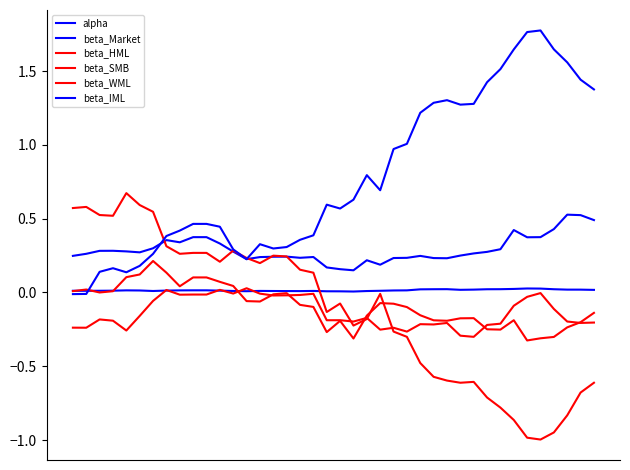

Is this an area chart (filled region under the line)?

No